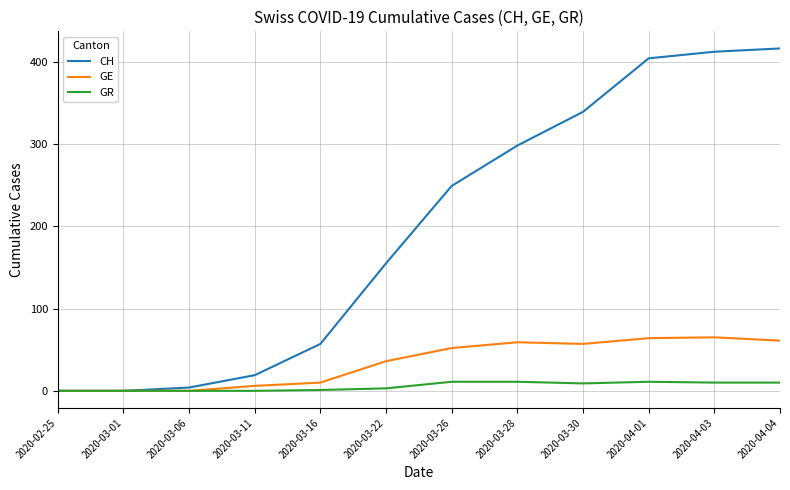

What is the greatest value displayed?

416